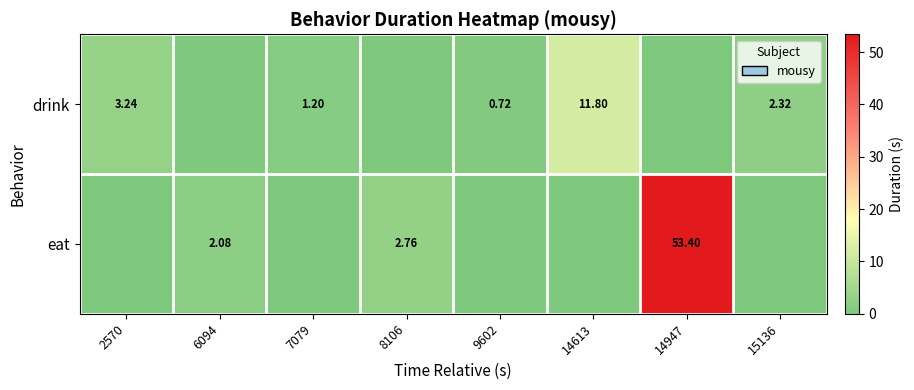

What is the maximum value for drink?

11.8